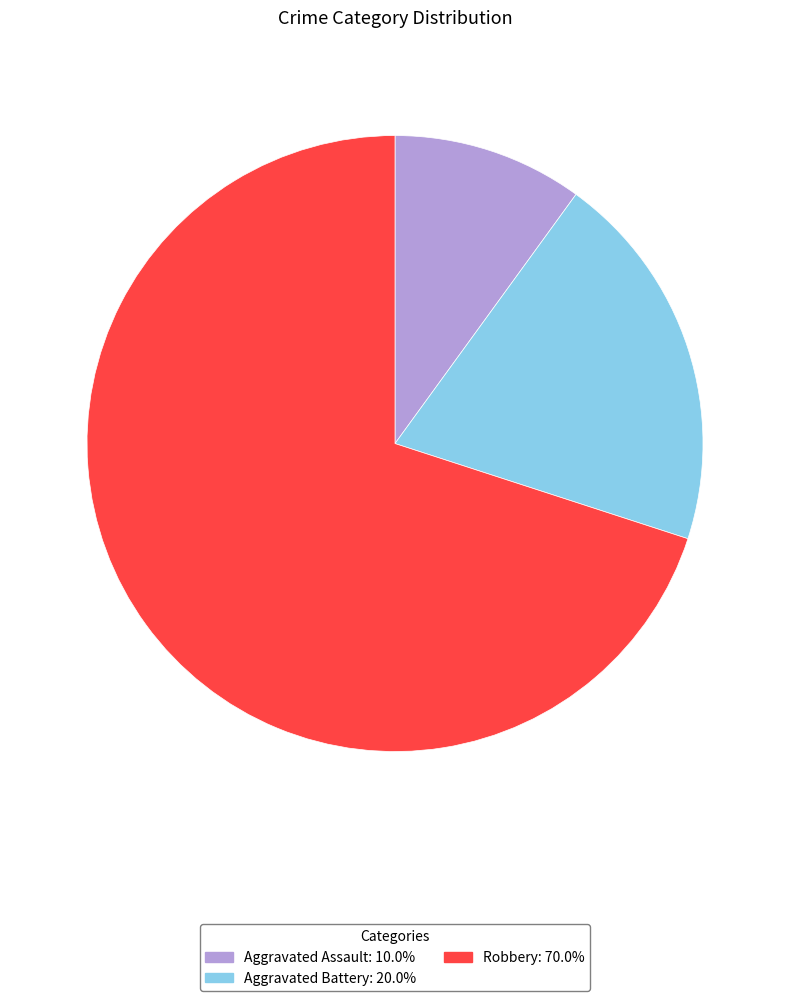

Is it true that Aggravated Assault is 1% of the pie?

False